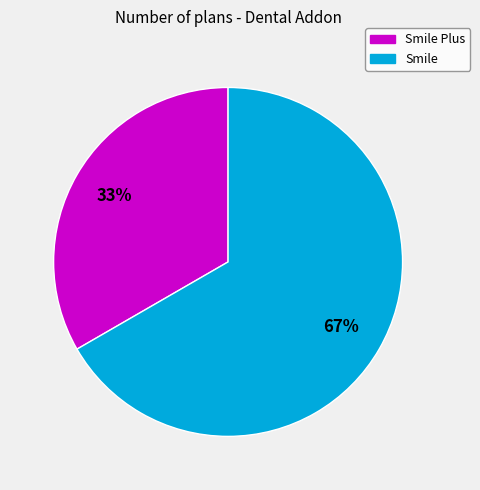

Is there a majority slice in this chart?

Yes